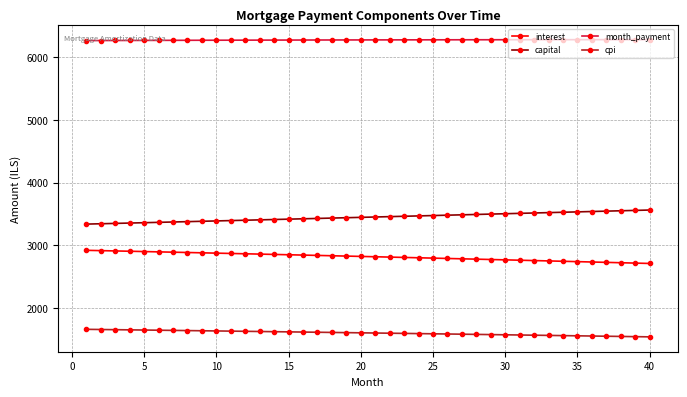

Which series has the largest total across all categories?

month_payment